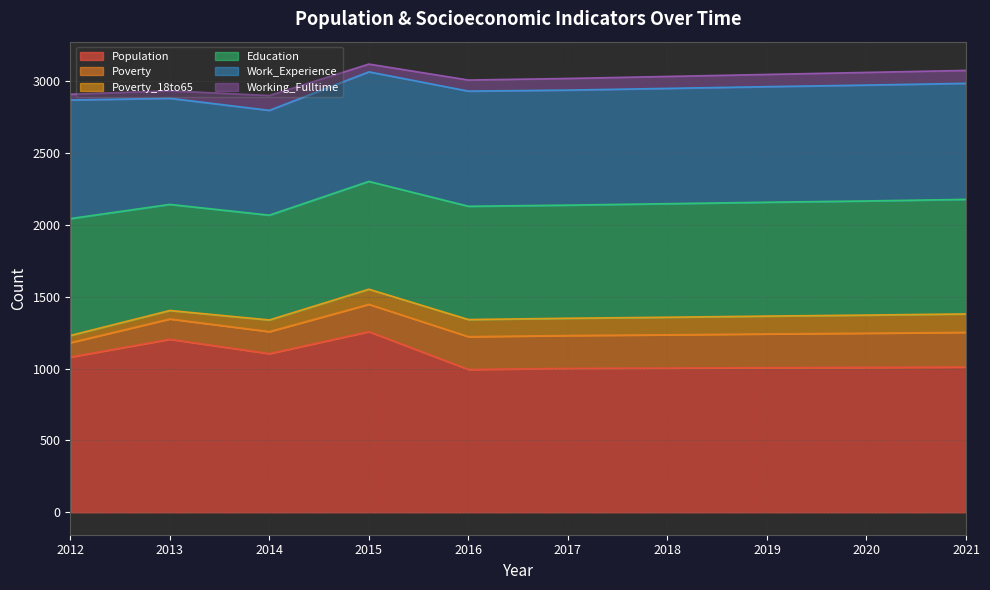

At which category is the sum across all series the highest?

2015